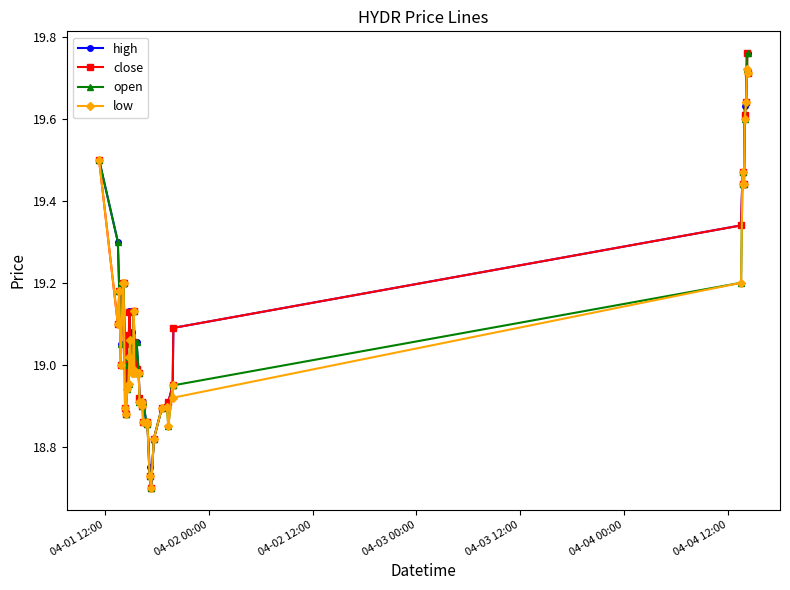

True or false: close has more than 0 points higher than both neighbors.

True